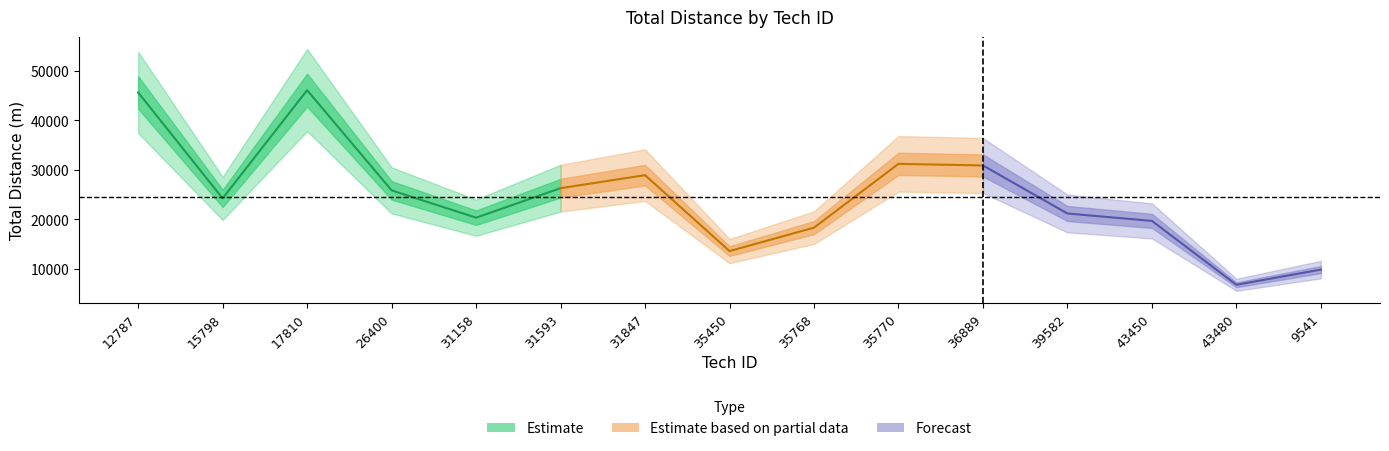

Is it true that the value at 26400 is 13710?

False